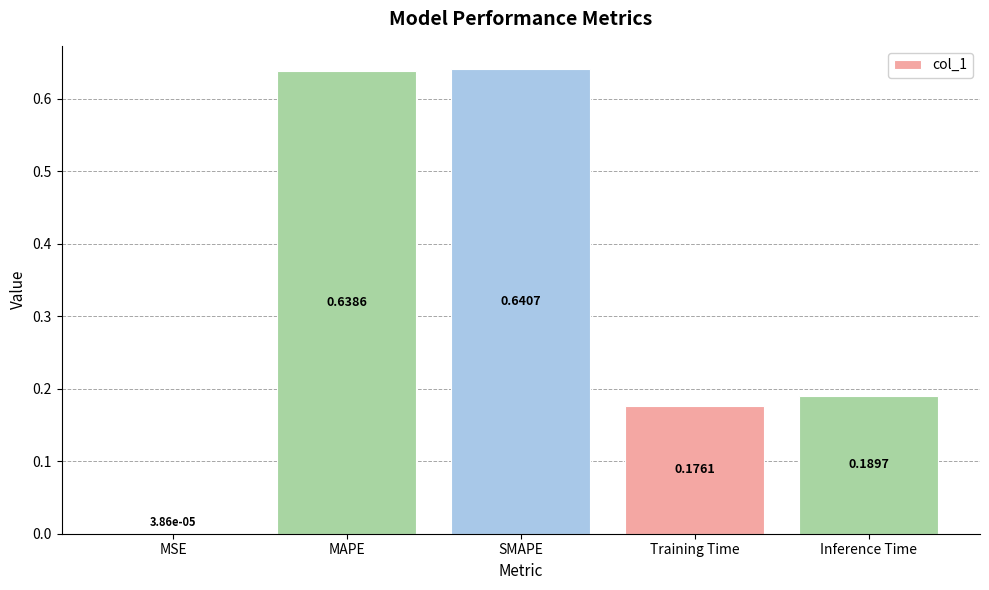

True or false: the data shows 0.1 at Inference Time.

False